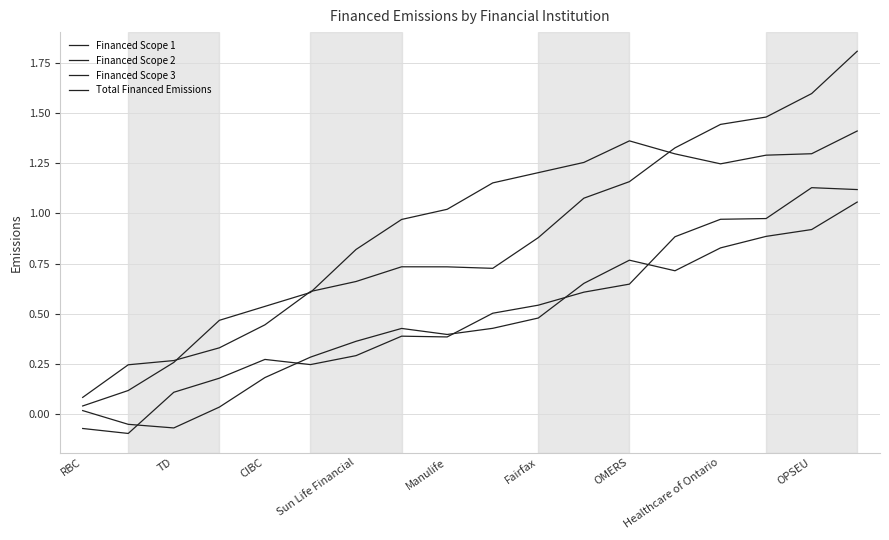

Does the chart display data point markers on the line(s)?

No